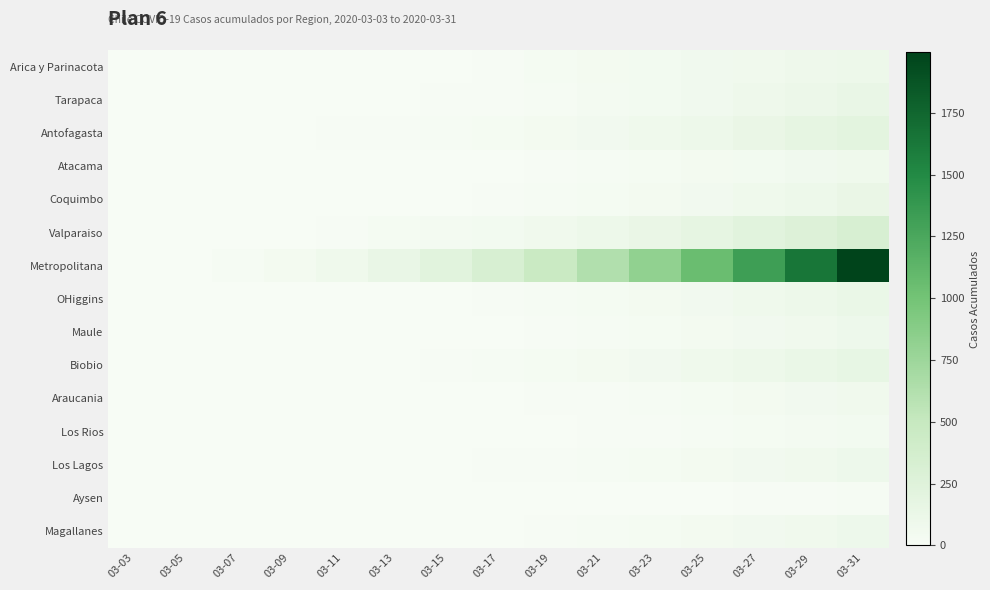

Which series has the largest total across all categories?

Metropolitana